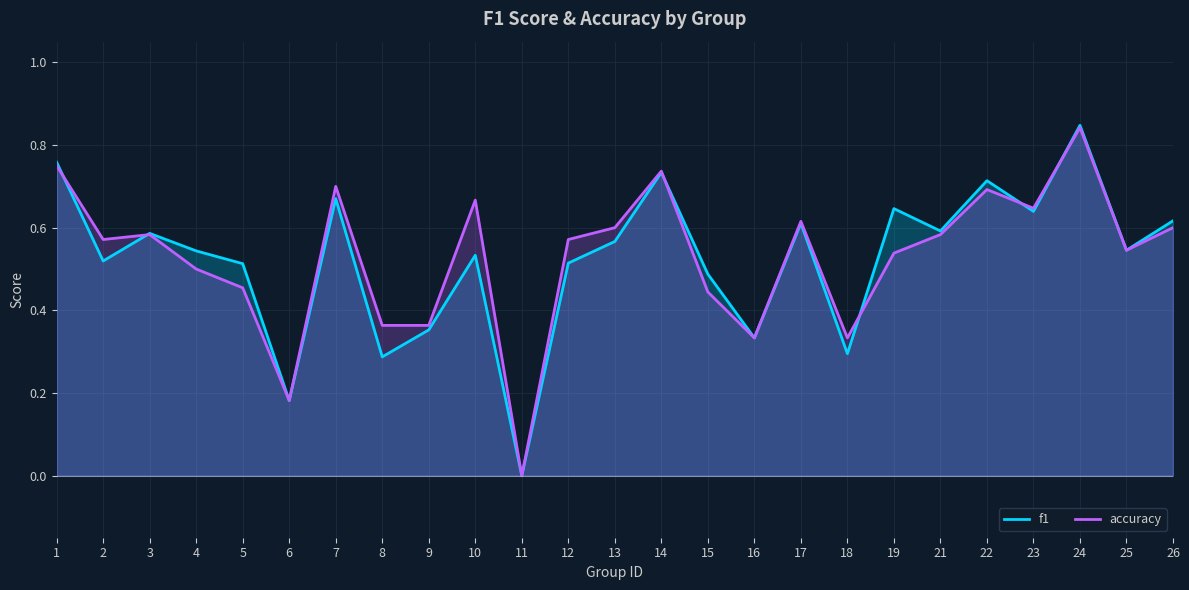

Is the value of f1 at 4 greater than the value of accuracy at 23?

No